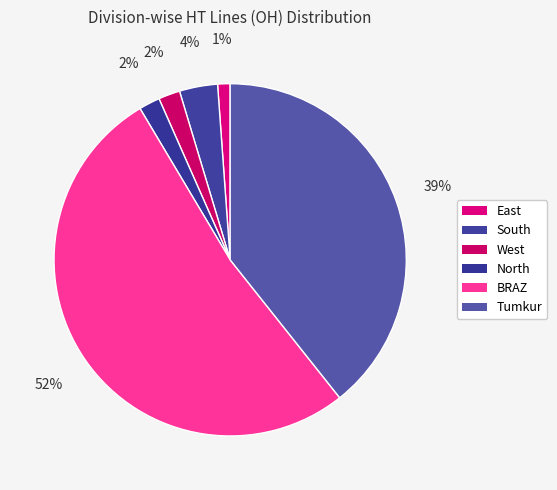

Is there a majority slice in this chart?

Yes